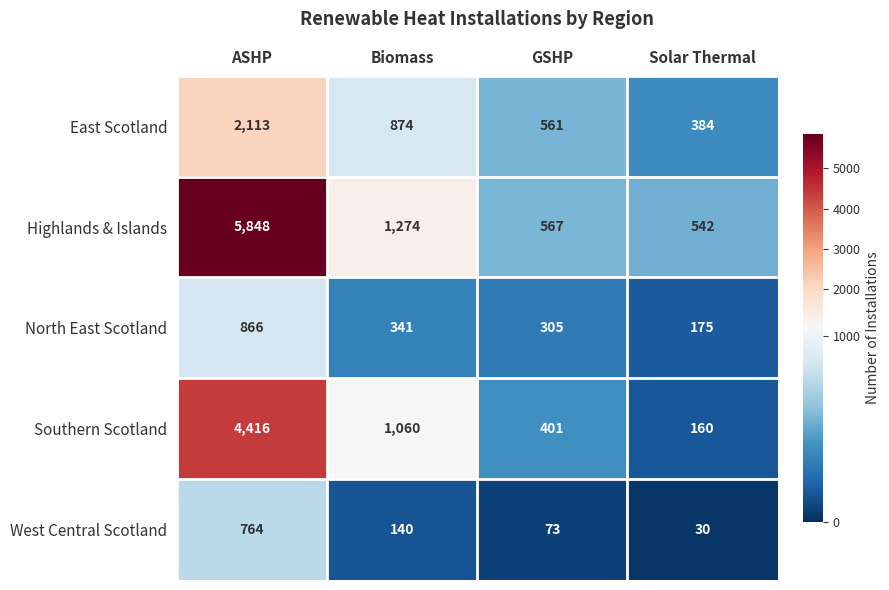

Read the West Central Scotland value at GSHP, to the nearest 50.

50